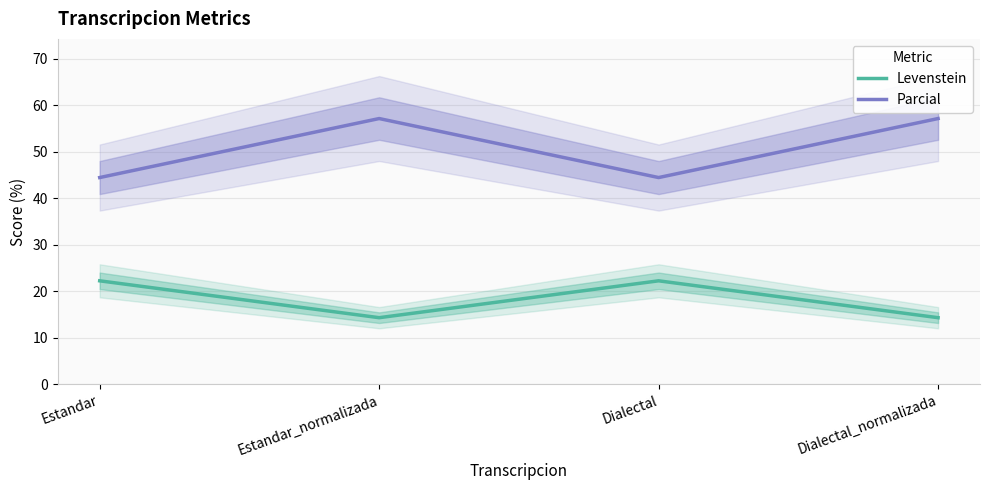

Rank the categories by Parcial value from lowest to highest.

Estandar, Dialectal, Estandar_normalizada, Dialectal_normalizada